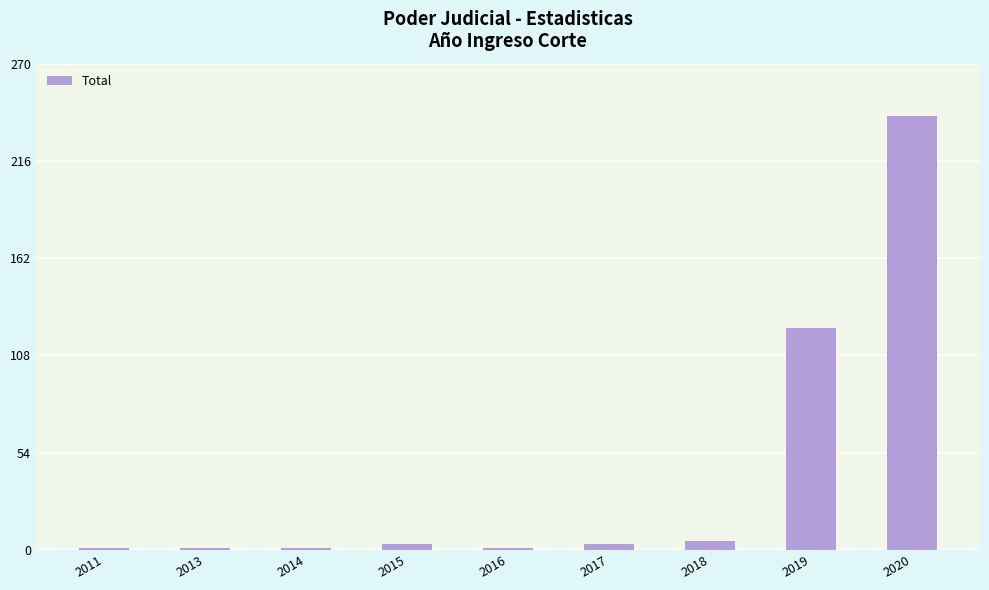

What is the smallest value displayed?

1